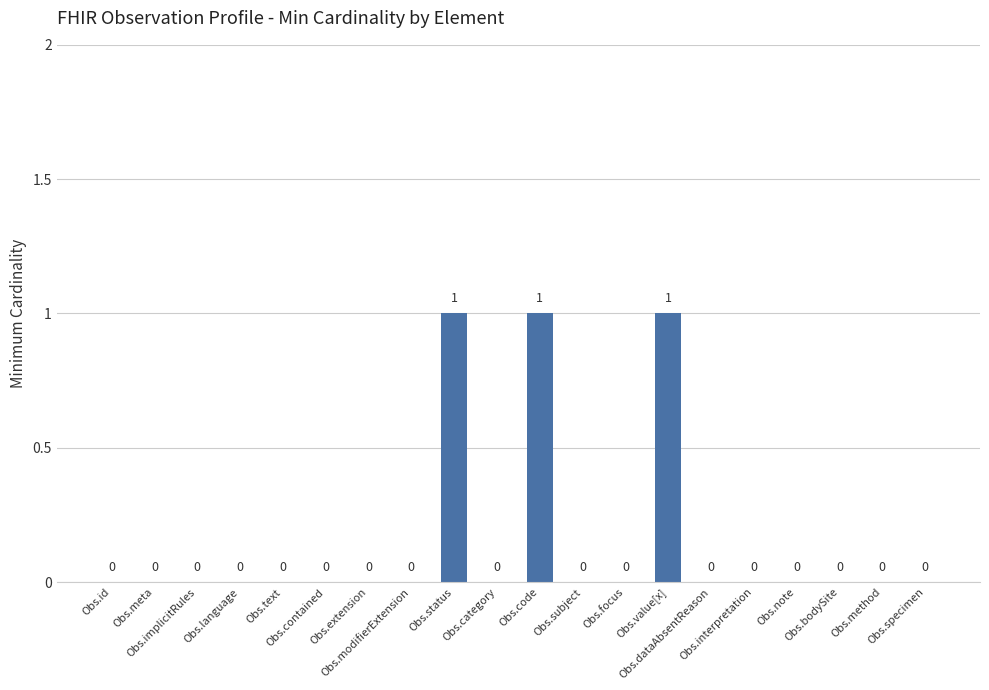

Is it true that the value at Obs.value[x] is 0?

False